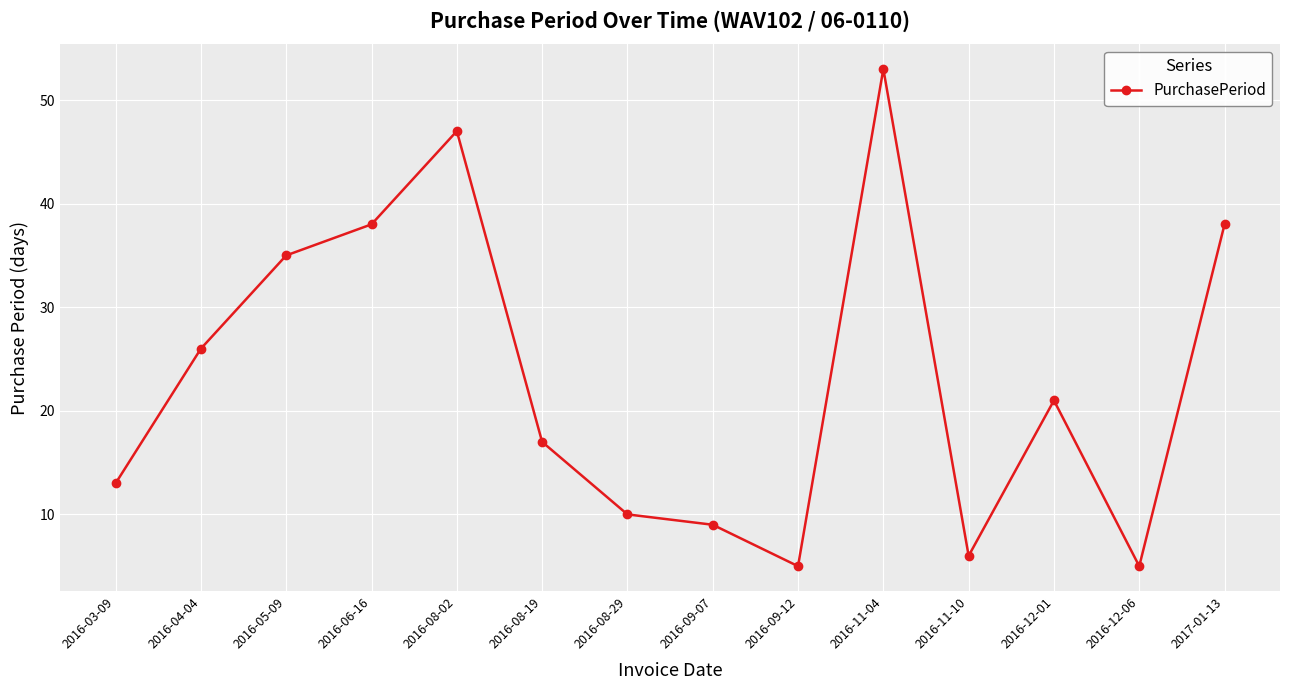

The value at 2016-08-19 is 23. True or false?

False